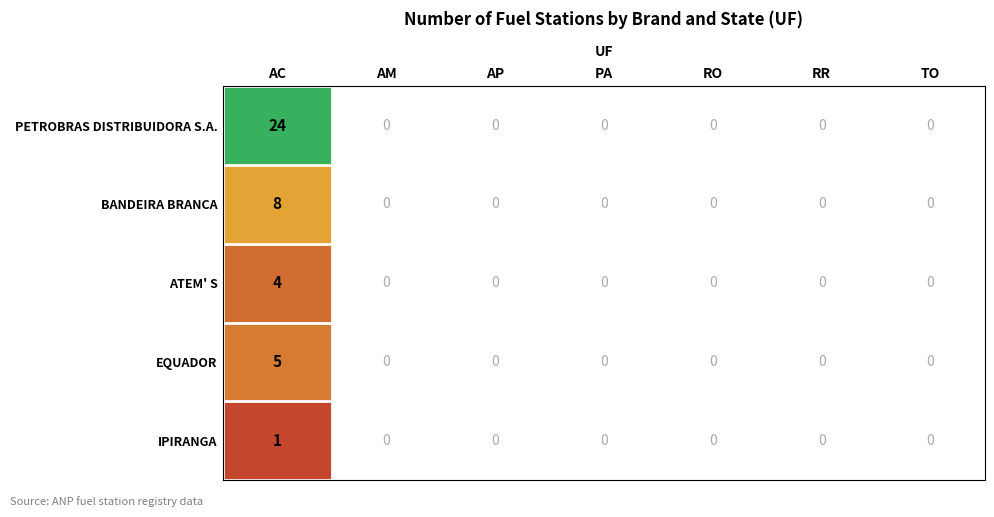

List the series in order of their peak value, highest first.

PETROBRAS DISTRIBUIDORA S.A., BANDEIRA BRANCA, EQUADOR, ATEM' S, IPIRANGA